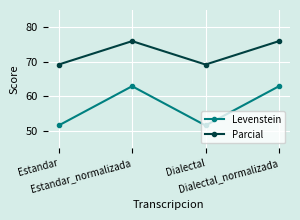

Rank the series at Estandar from highest to lowest value.

Parcial, Levenstein